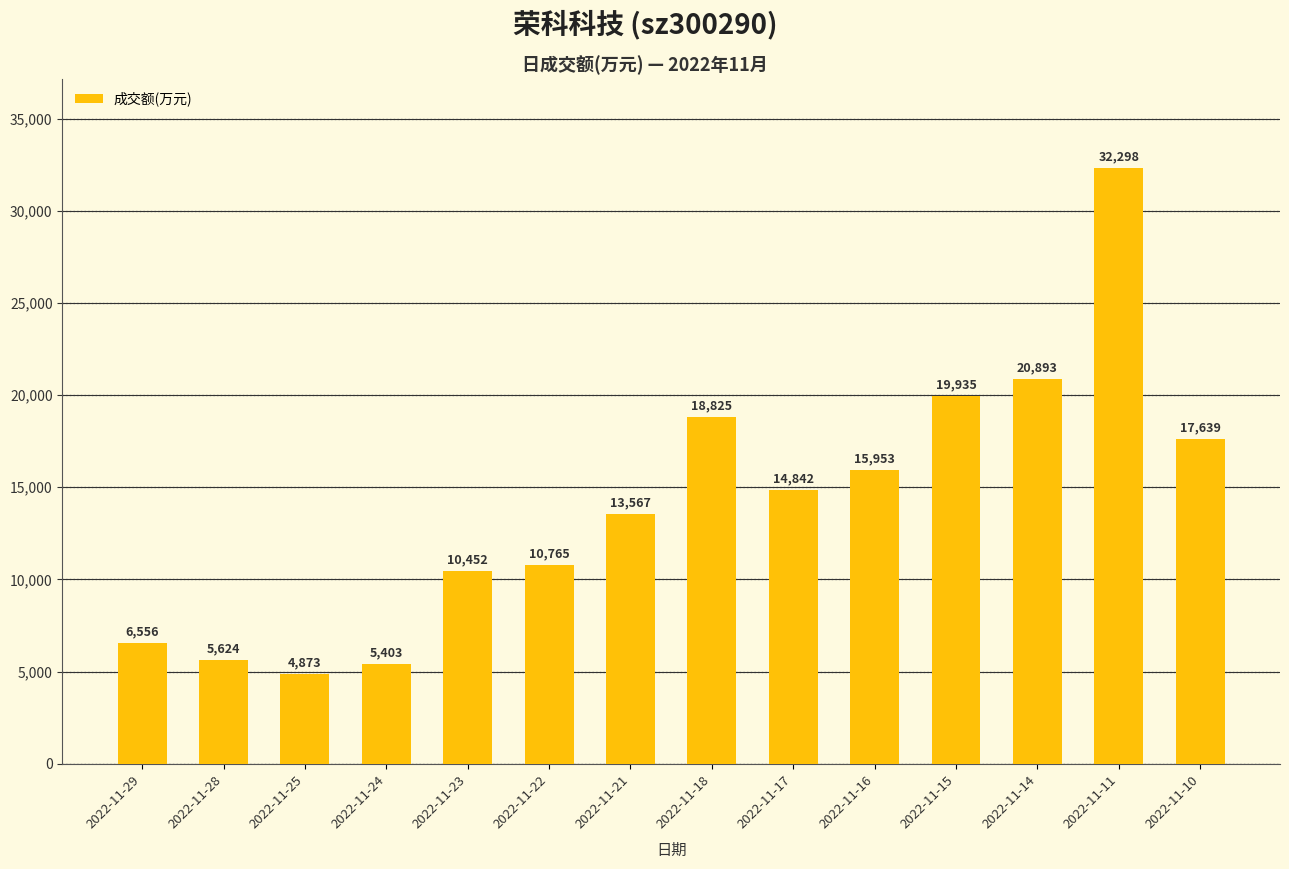

Reading left to right, what are all the values shown in this chart?

2022-11-29=6556	2022-11-28=5624	2022-11-25=4873	2022-11-24=5403	2022-11-23=10452	2022-11-22=10765	2022-11-21=13567	2022-11-18=18825	2022-11-17=14842	2022-11-16=15953	2022-11-15=19935	2022-11-14=20893	2022-11-11=32298	2022-11-10=17639